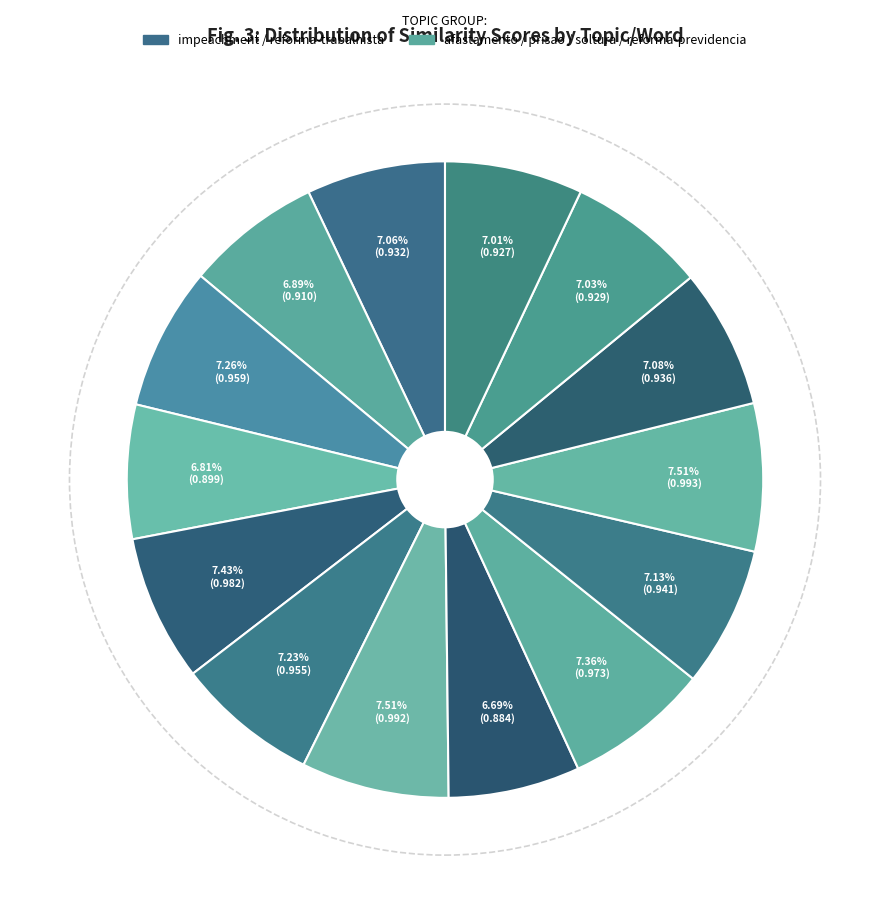

How many segments does this pie chart have?

14